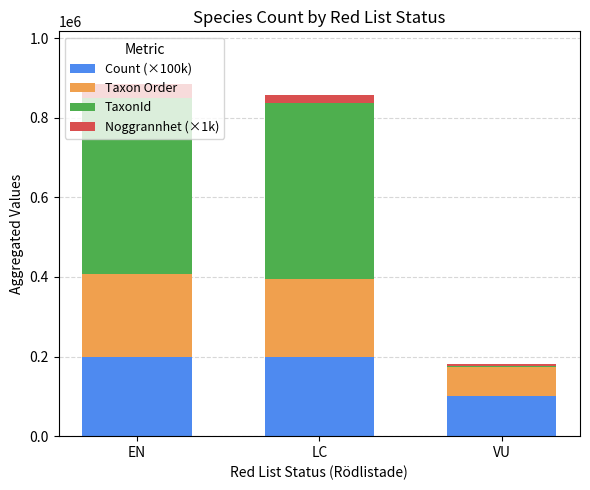

Is it true that Count (×100k) equals 200000 at LC?

True